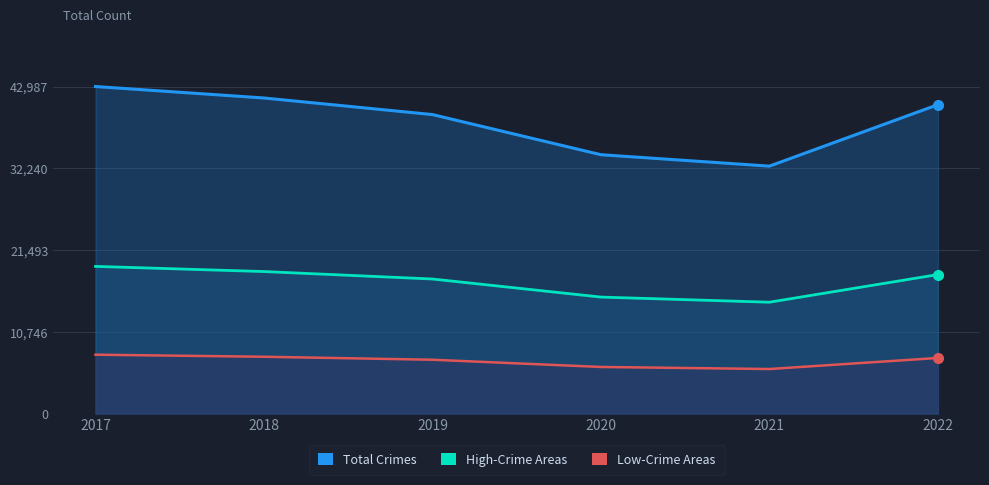

What are all the series names shown in the legend?

Total Crimes, High-Crime Areas, Low-Crime Areas